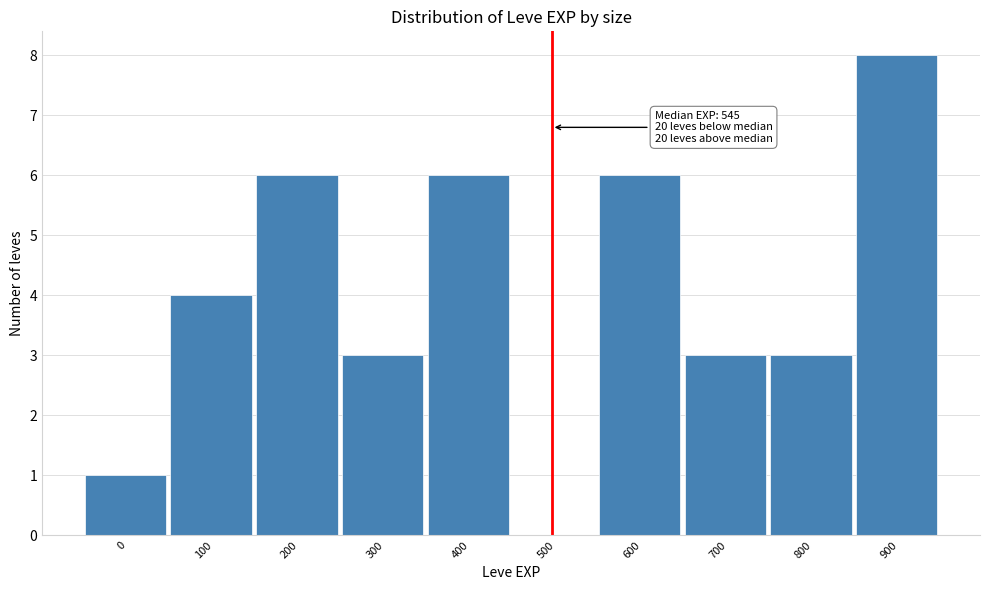

Reading right to left, extract all data points from this chart.

900=8	800=3	700=3	600=6	500=0	400=6	300=3	200=6	100=4	0=1